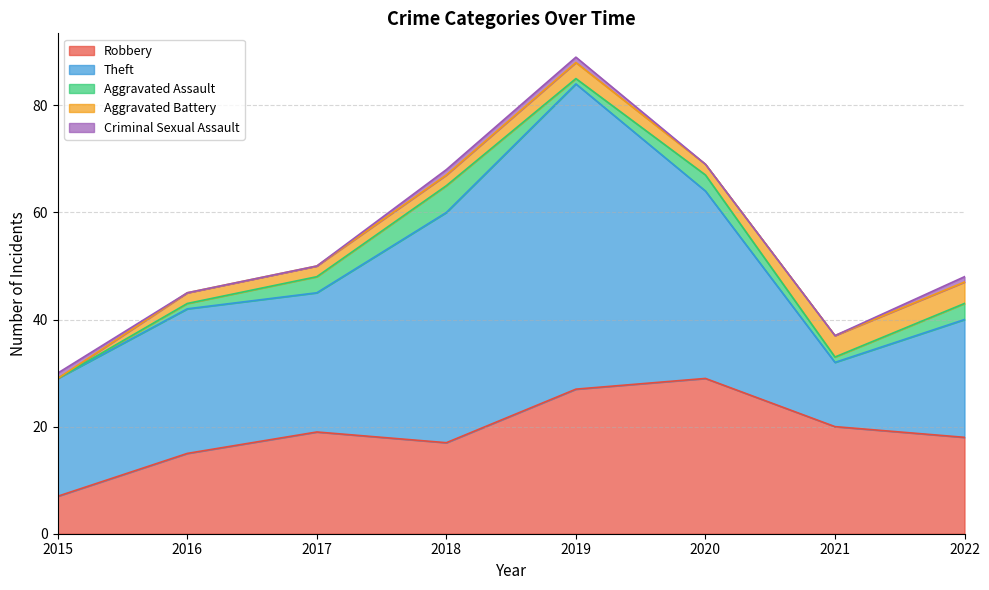

What is the greatest value displayed?

57